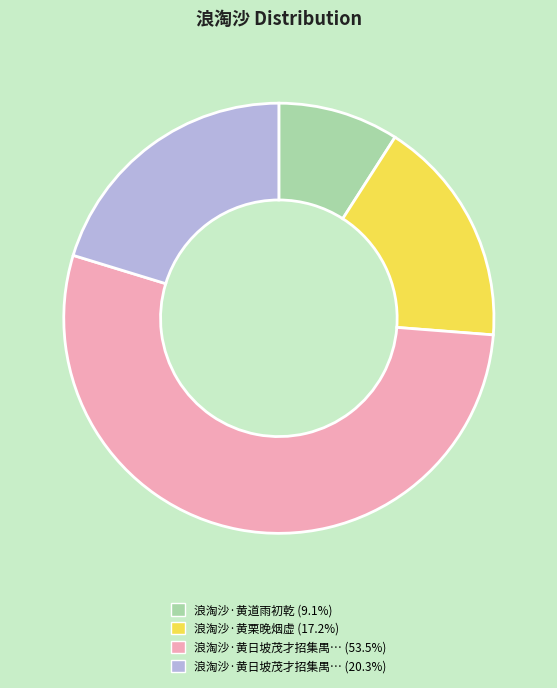

Is there any slice that represents more than half of the pie?

Yes